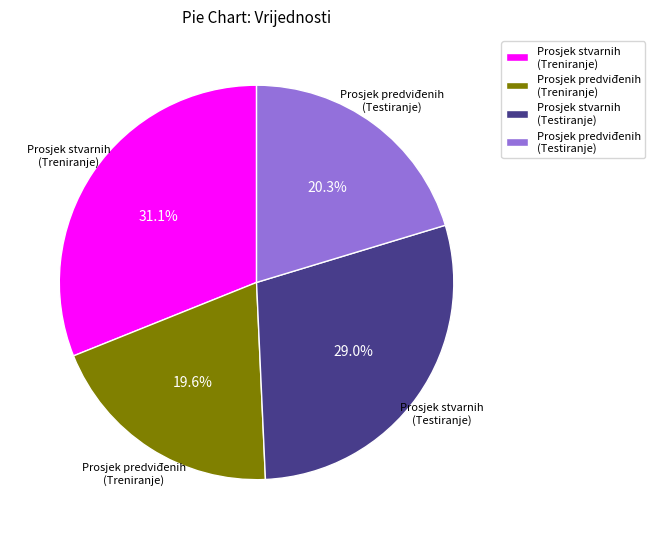

Does Prosjek predviđenih (Testiranje) account for over 50% of the chart?

No